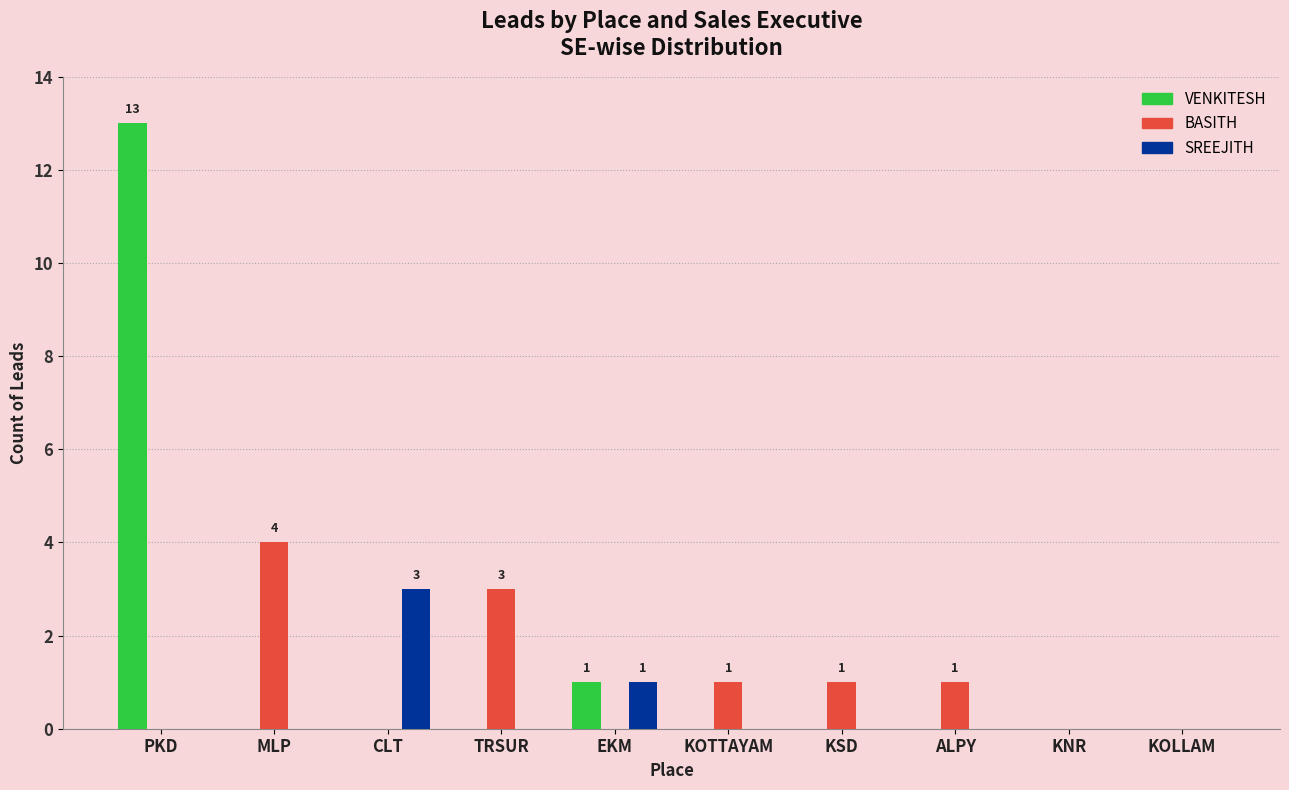

Which label corresponds to the largest value in the chart?

PKD